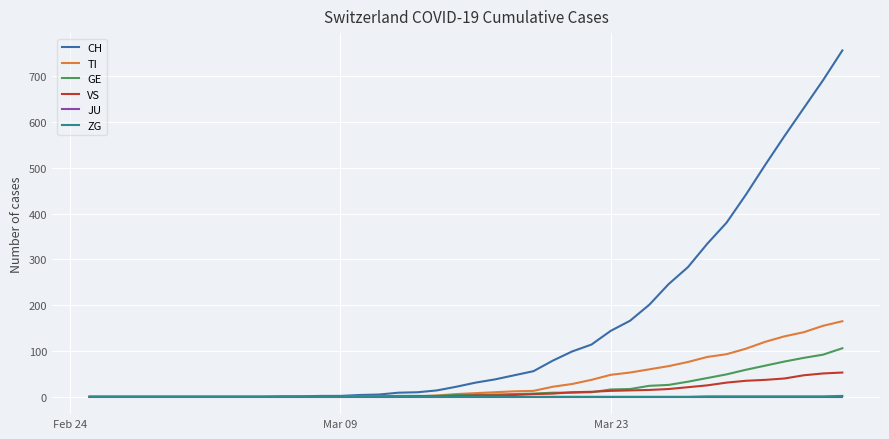

Which series has the widest spread of values?

CH